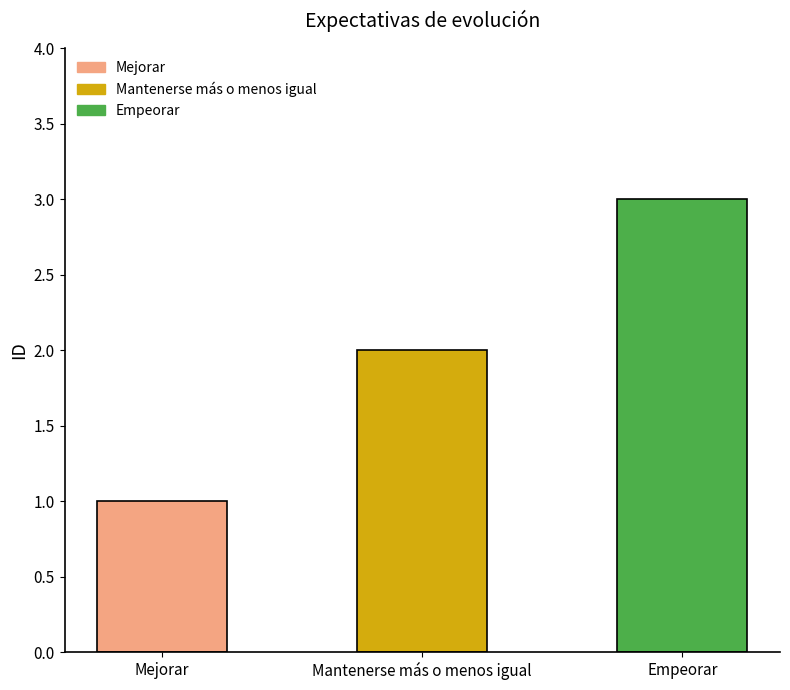

What is the value of the 2nd bar from the left?

2